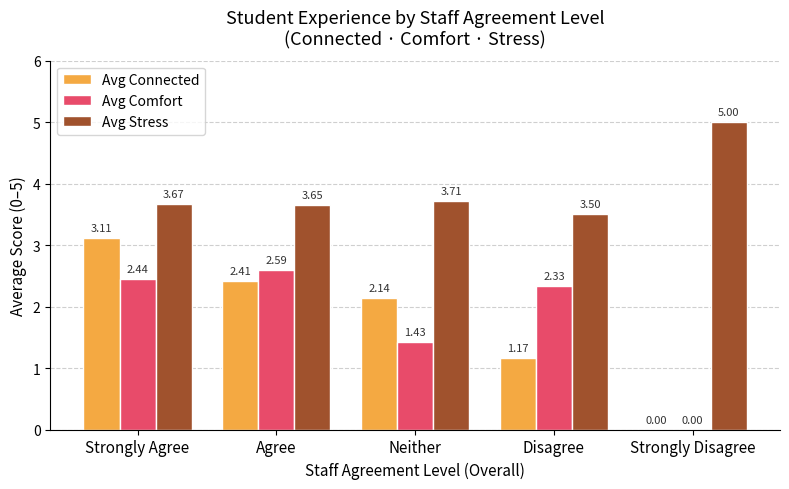

What is the total value across all series at Disagree?

7.0